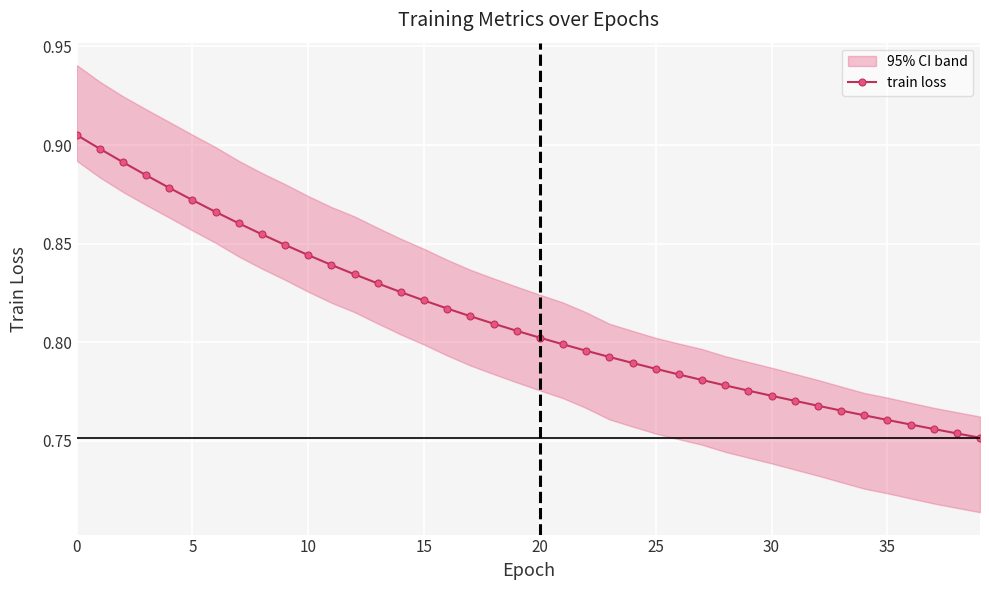

True or false: the data has more than 0 interior local peaks.

False